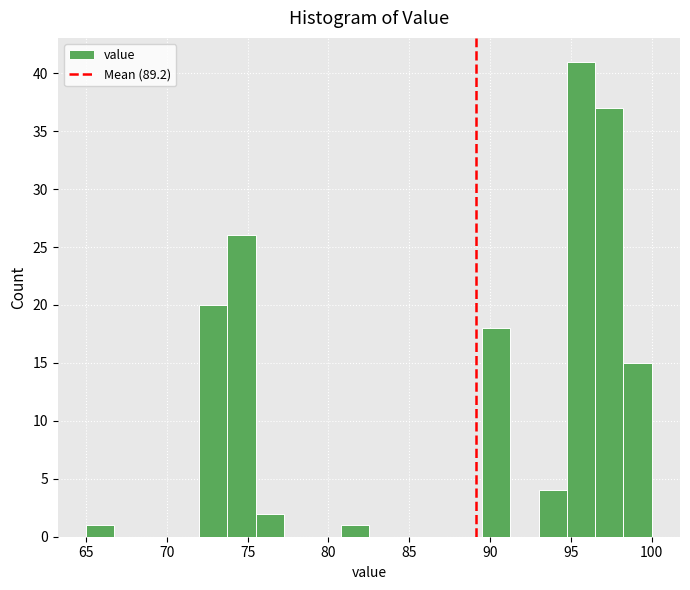

Around what value on the x-axis is the tallest bar? Give the approximate position of its centre, as read against the axis.

95.5